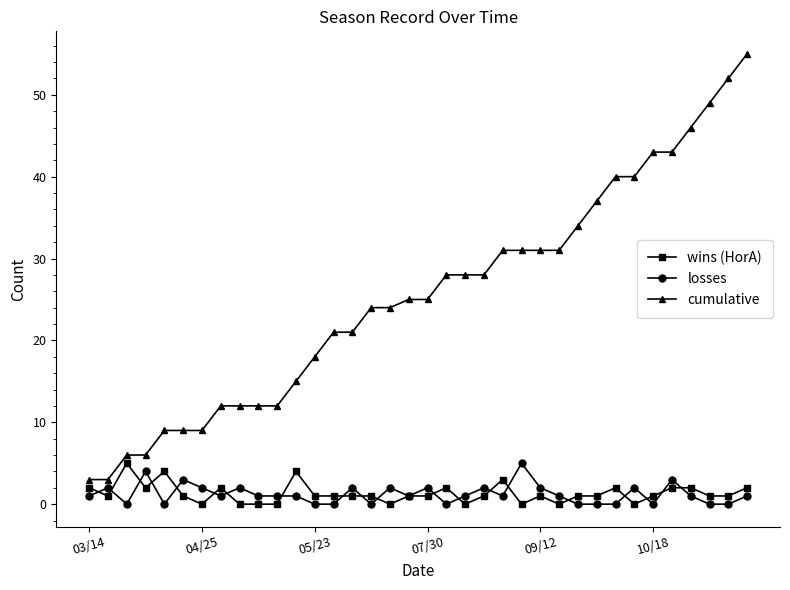

True or false: cumulative and losses intersect in this chart.

False